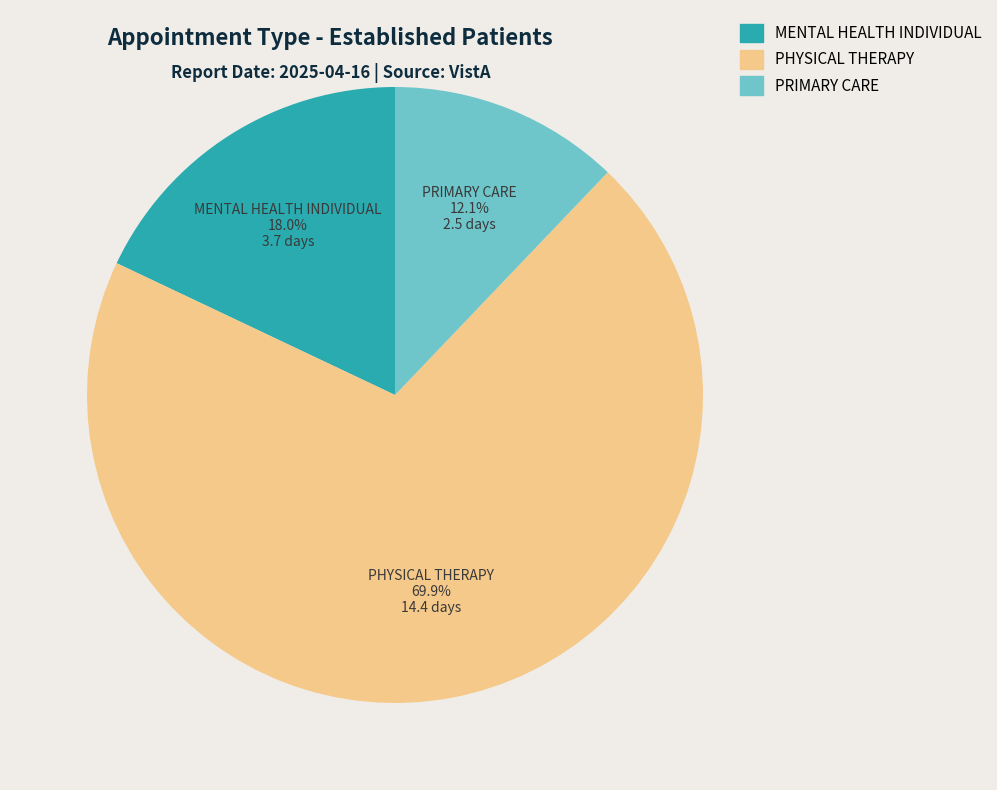

What percentage is NOT represented by MENTAL HEALTH INDIVIDUAL?

82.0%